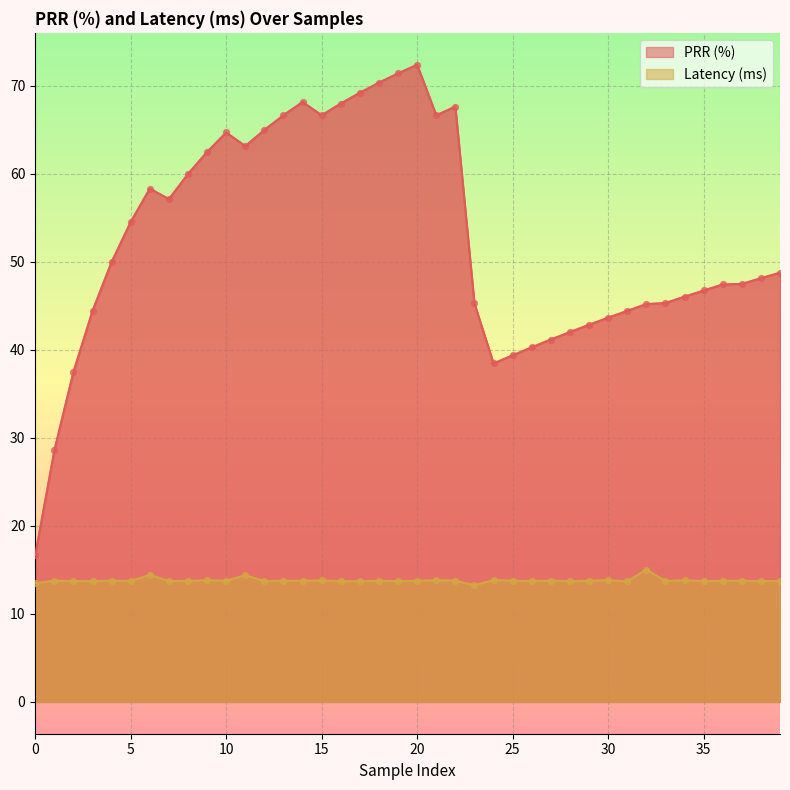

Which series contains the lowest Y value?

Latency (ms)